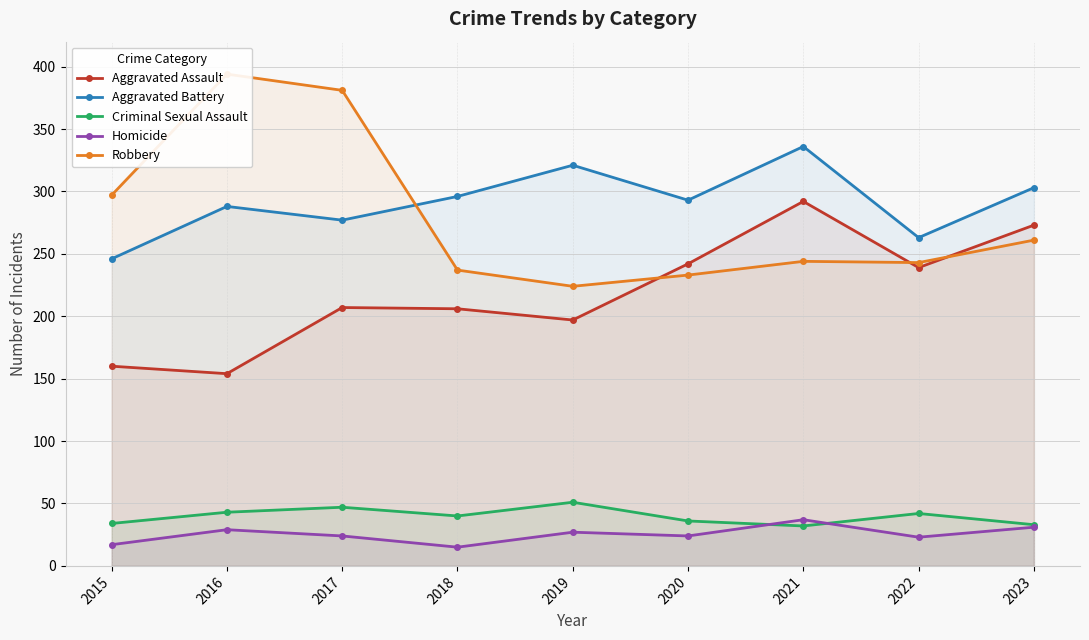

Where is the first local maximum for Robbery?

2016